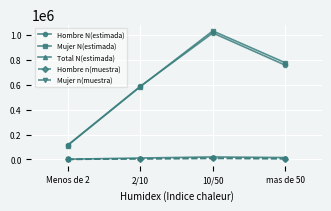

Between Menos de 2 and 2/10, which series saw the biggest shift?

Mujer N(estimada)